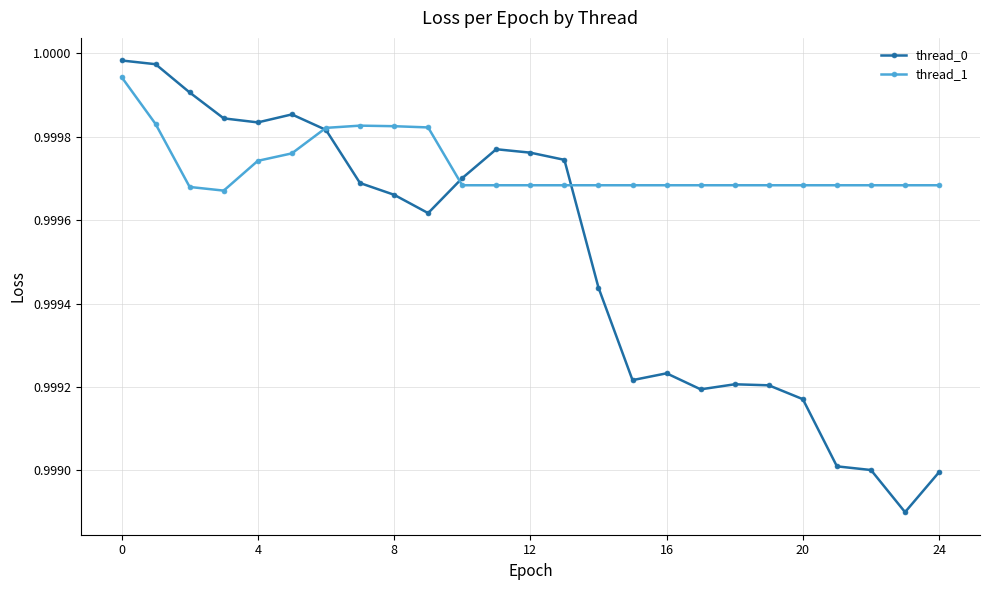

Rank the series by their average value, from lowest to highest.

thread_0, thread_1